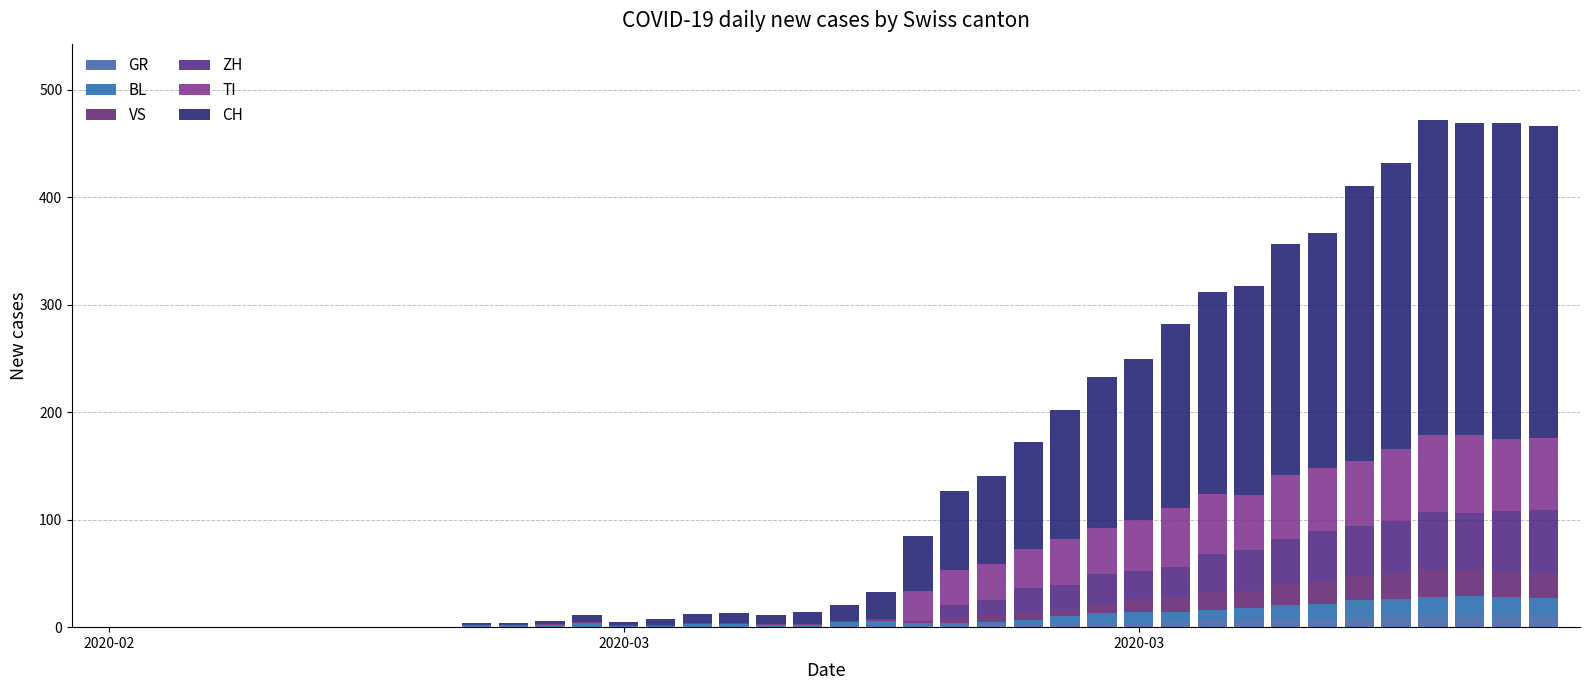

How many categories are shown in the chart?

40